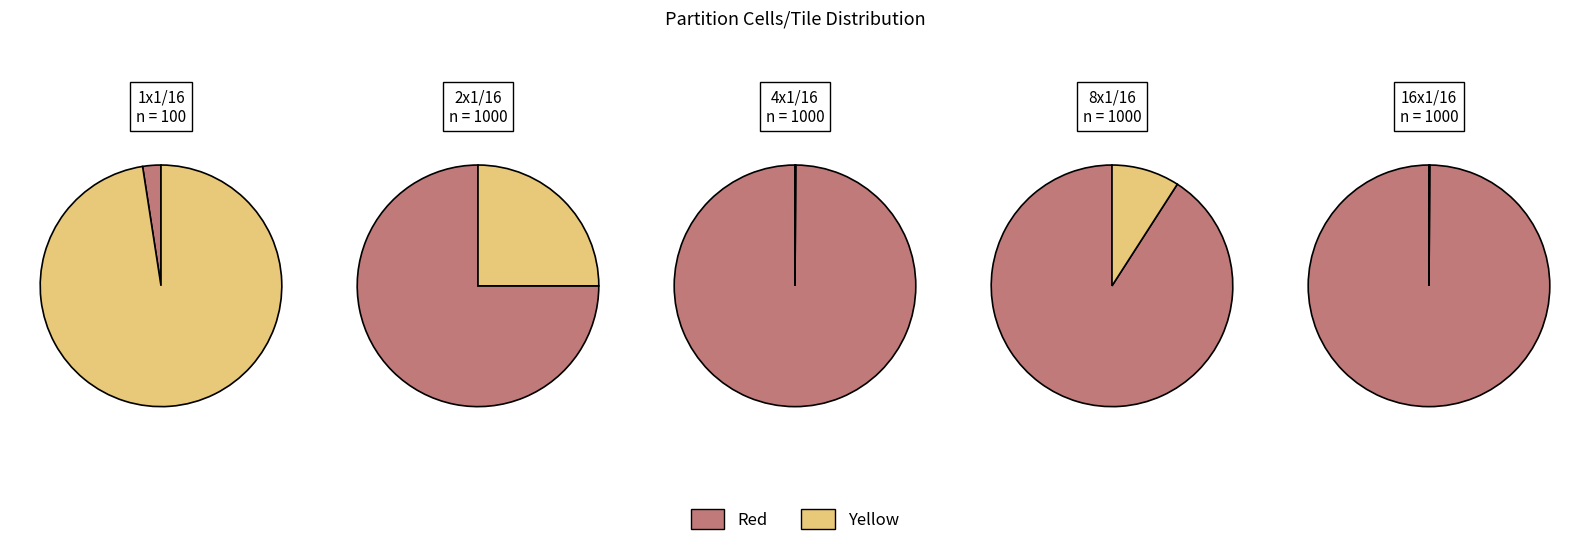

Does 8x1/16 account for over 50% of the chart?

No